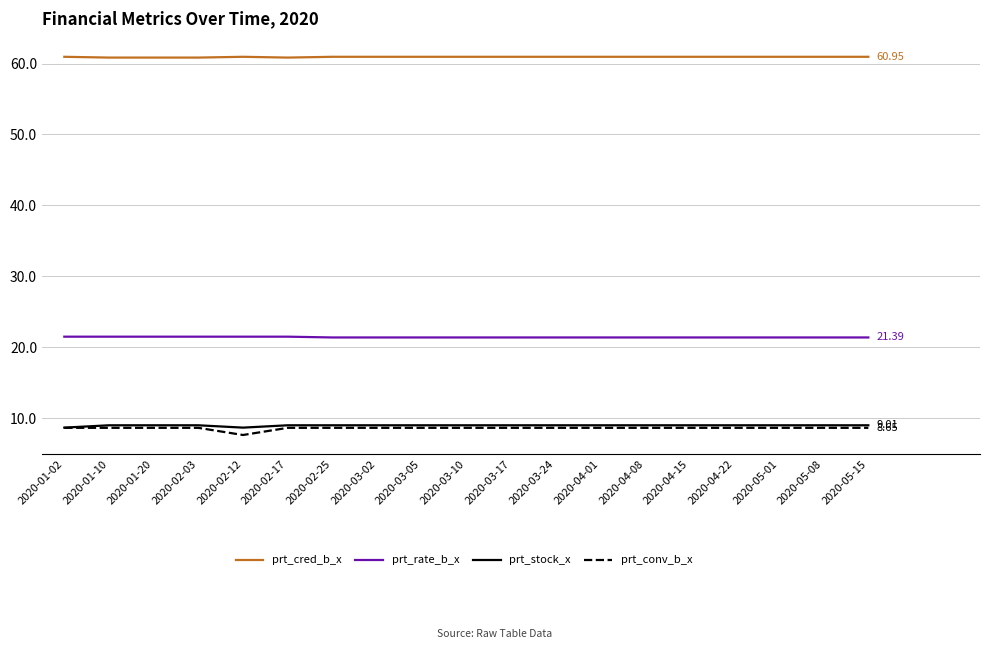

True or false: prt_stock_x and prt_cred_b_x intersect in this chart.

False